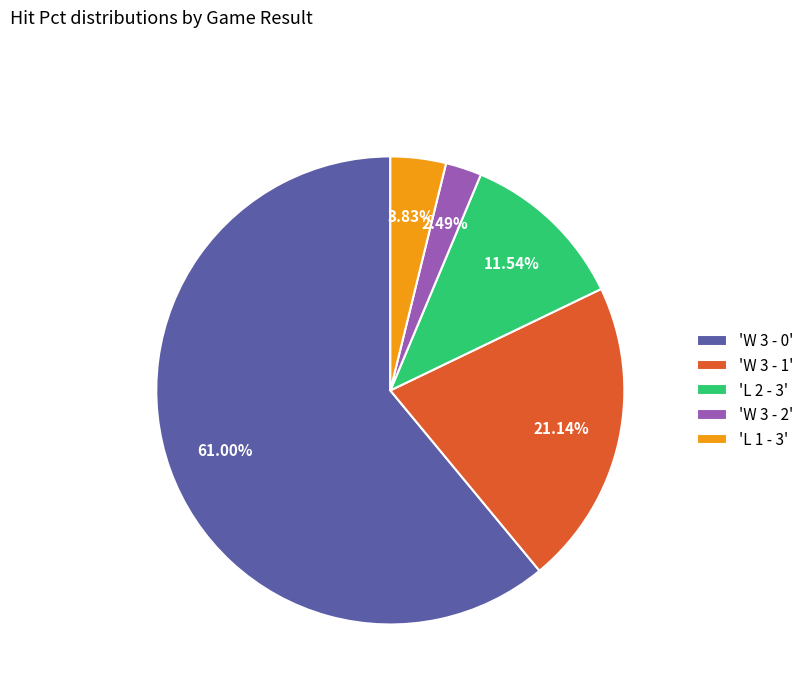

Rank the categories by value from highest to lowest.

'W 3 - 0', 'W 3 - 1', 'L 2 - 3', 'L 1 - 3', 'W 3 - 2'